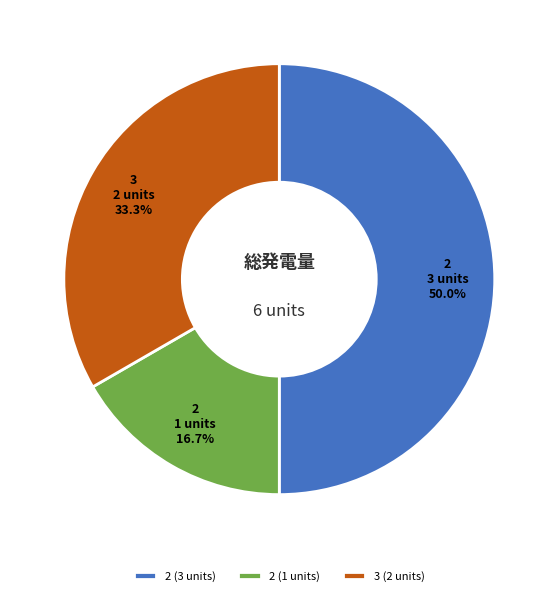

To the nearest percent, what is the difference between the largest and smallest slice percentages?

33%